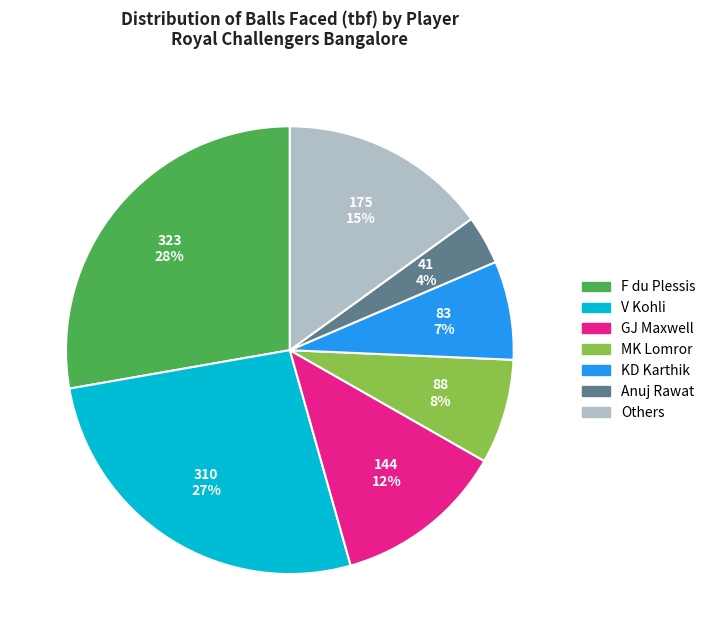

To the nearest percent, what is the difference between the largest and smallest slice percentages?

24%